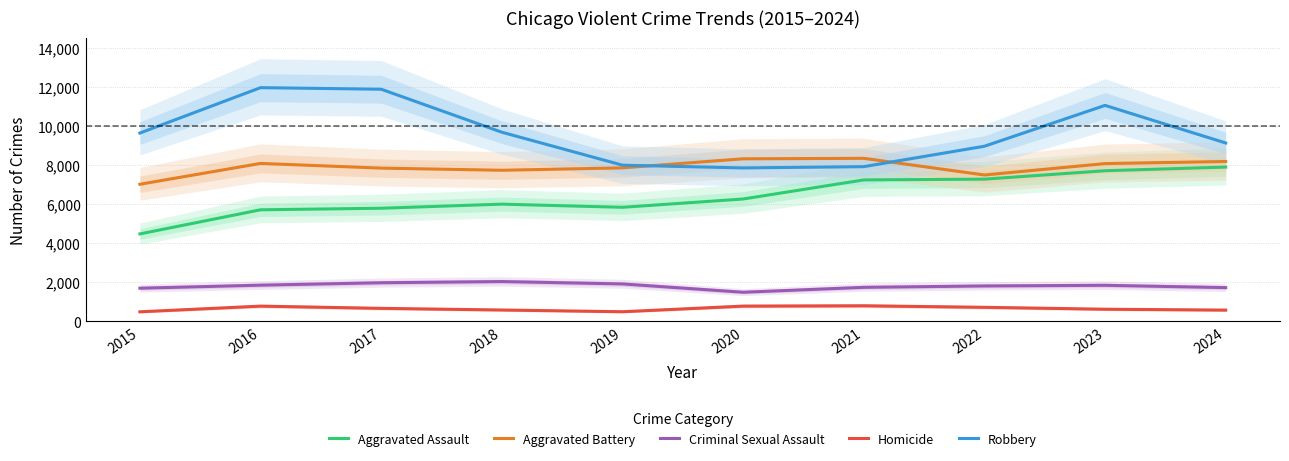

Reading left to right, transcribe all the data shown in this chart.

Aggravated Assault: 4480	5713	5793	6002	5841	6265	7242	7280	7711	7898
Aggravated Battery: 7019	8085	7845	7735	7858	8321	8346	7493	8077	8183
Criminal Sexual Assault: 1703	1858	1982	2043	1922	1496	1747	1818	1851	1733
Homicide: 496	786	672	588	499	787	804	725	628	583
Robbery: 9638	11960	11880	9681	7995	7855	7920	8964	11053	9130